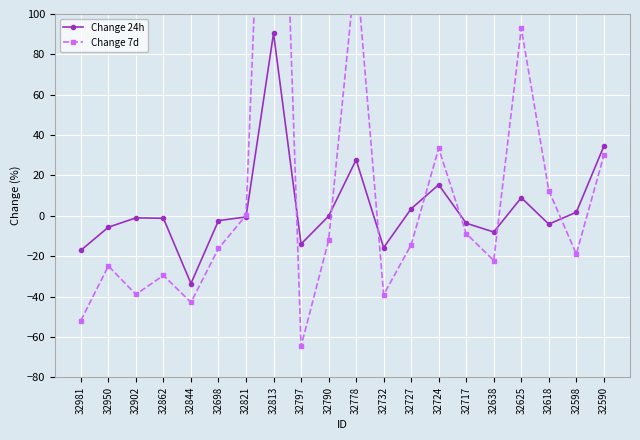

What is the difference between the highest and lowest values at 32618?

16.7